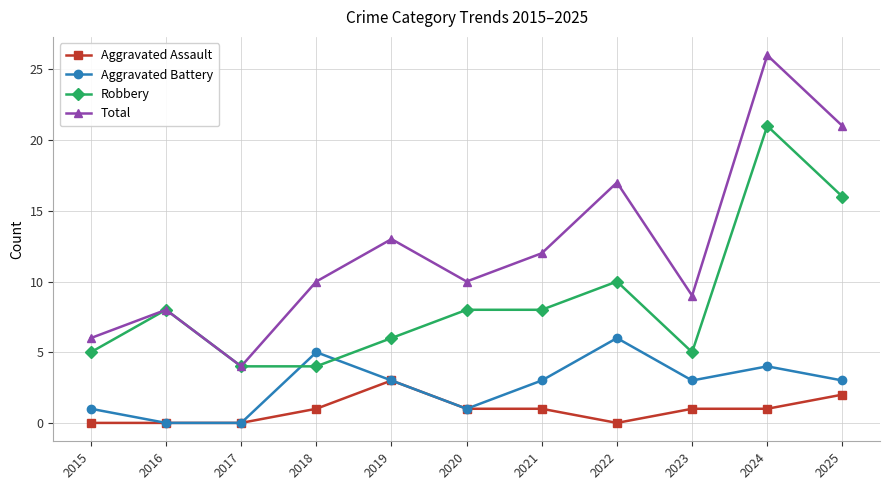

How many lines are shown in the chart?

4